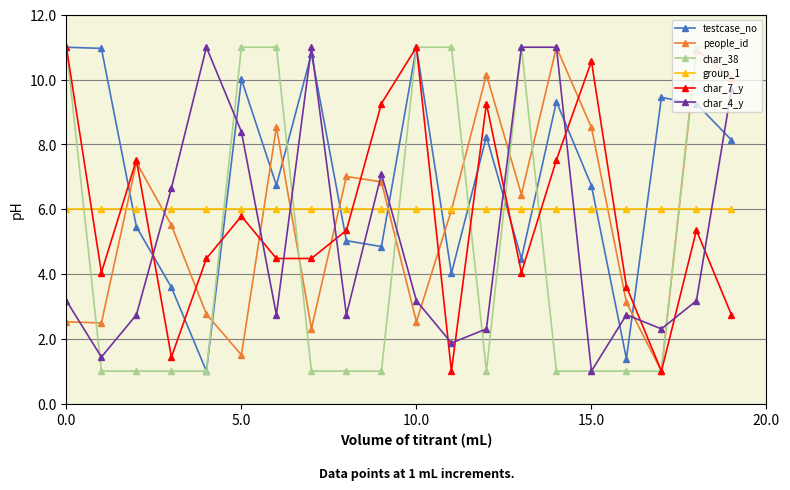

Reading left to right, list all the values displayed in this chart.

testcase_no: 11.0	11.0	5.5	3.6	1.0	10.0	6.7	10.8	5.0	4.8	11.0	4.0	8.2	4.5	9.3	6.7	1.4	9.4	9.3	8.1
people_id: 2.5	2.5	7.4	5.5	2.8	1.5	8.5	2.3	7.0	6.8	2.5	6.0	10.2	6.5	11.0	8.5	3.1	1.0	10.9	10.0
char_38: 11.0	1.0	1.0	1.0	1.0	11.0	11.0	1.0	1.0	1.0	11.0	11.0	1.0	11.0	1.0	1.0	1.0	1.0	11.0	11.0
group_1: 6.0	6.0	6.0	6.0	6.0	6.0	6.0	6.0	6.0	6.0	6.0	6.0	6.0	6.0	6.0	6.0	6.0	6.0	6.0	6.0
char_7_y: 11.0	4.0	7.5	1.4	4.5	5.8	4.5	4.5	5.3	9.3	11.0	1.0	9.3	4.0	7.5	10.6	3.6	1.0	5.3	2.7
char_4_y: 3.2	1.4	2.7	6.7	11.0	8.4	2.7	11.0	2.7	7.1	3.2	1.9	2.3	11.0	11.0	1.0	2.7	2.3	3.2	9.7